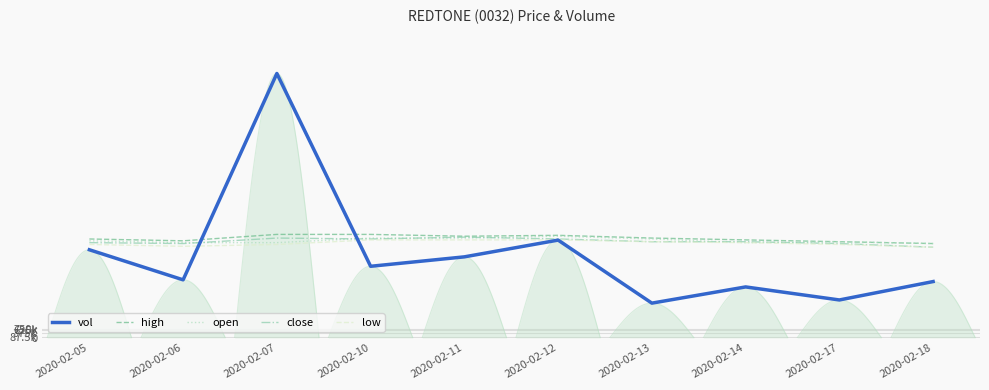

How many values in the close series are below 7875000?

4